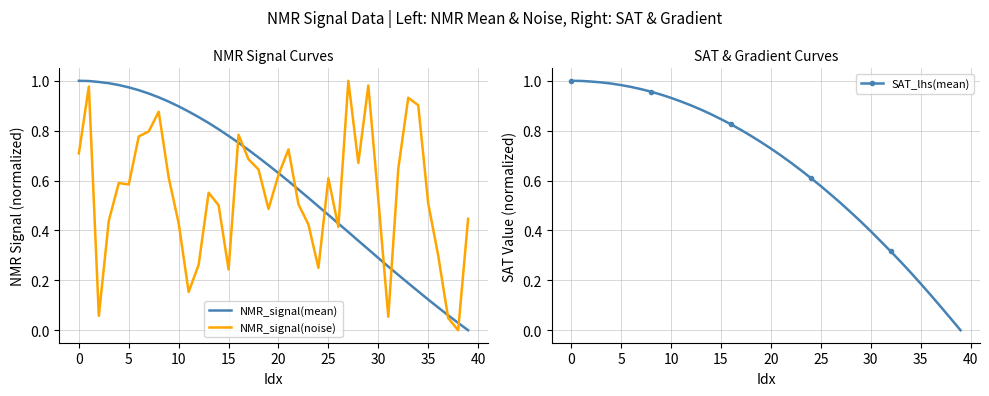

What is the sum of all SAT_lhs(mean) values?

26.3